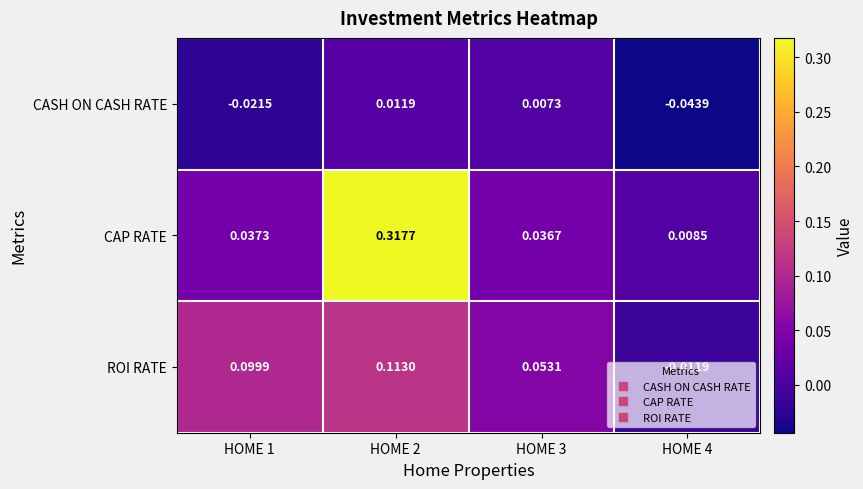

Which series changed the most between HOME 1 and HOME 2?

CAP RATE